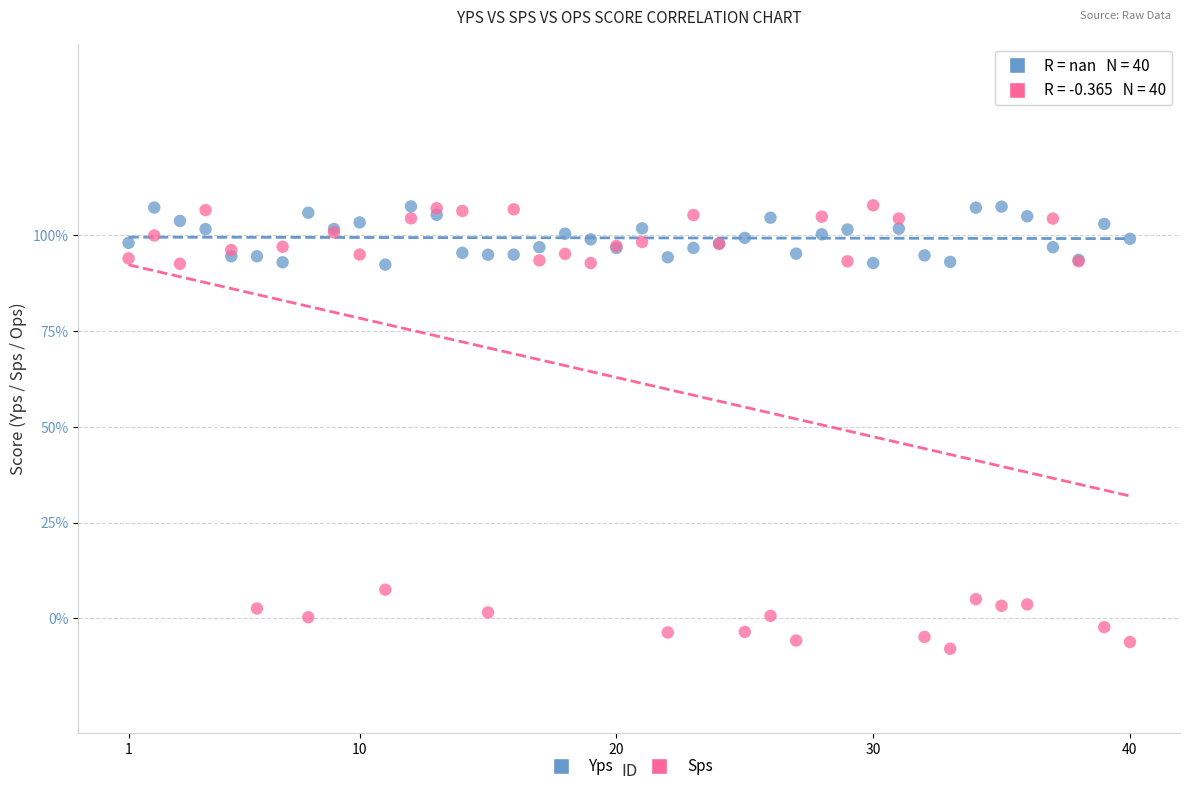

Which series has the largest Y range (max minus min)?

Sps